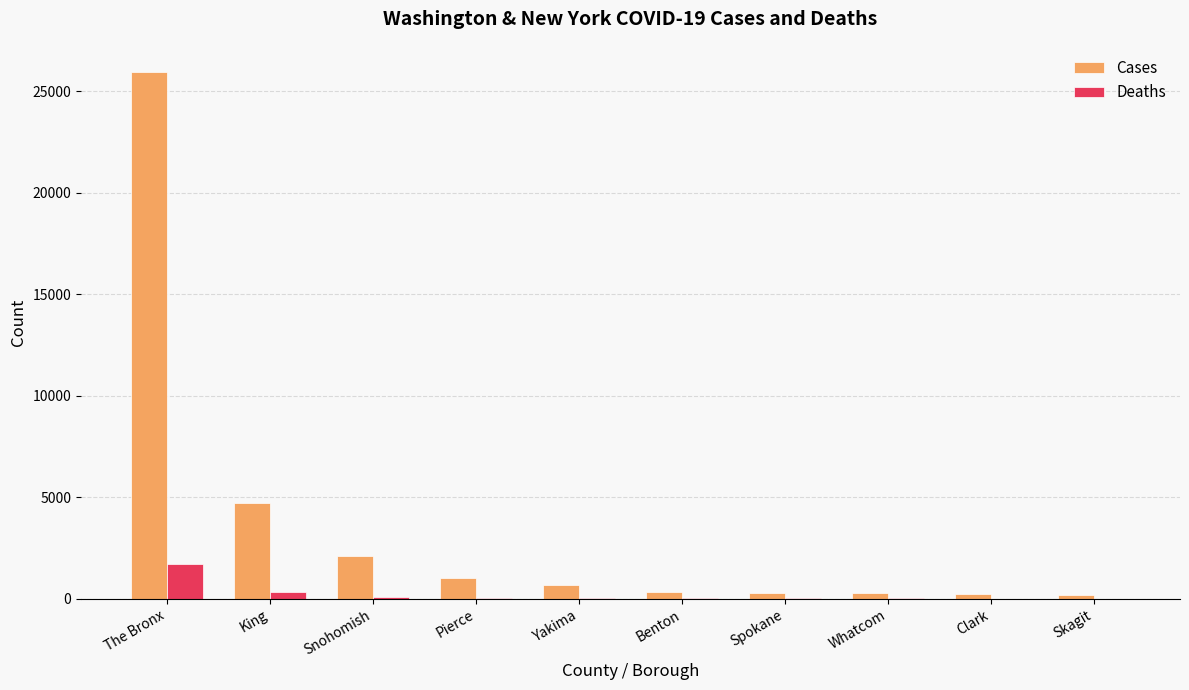

Which series has the largest total across all categories?

Cases